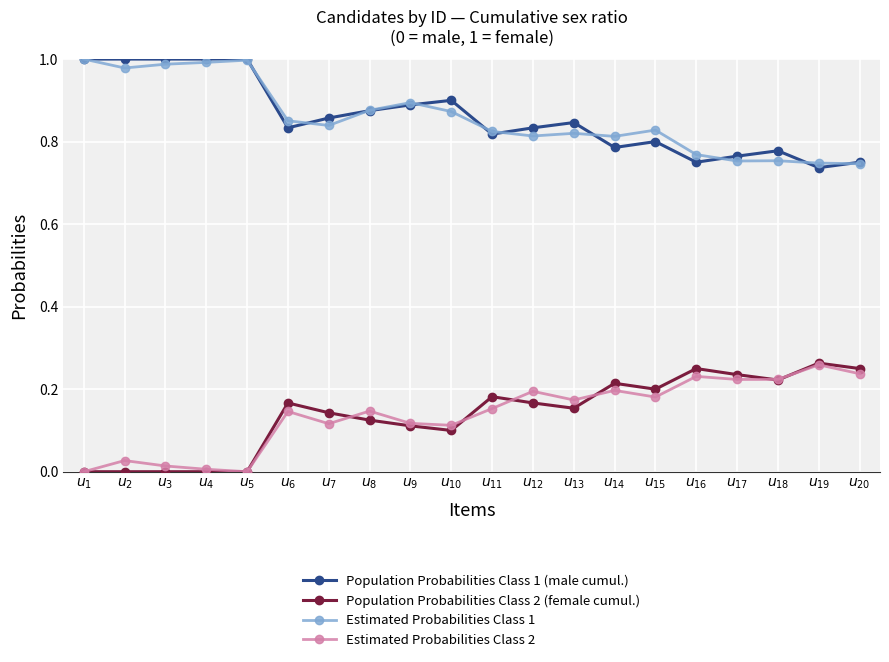

After their last crossing, which series has the higher values: Estimated Probabilities Class 2 or Population Probabilities Class 2 (female cumul.)?

Population Probabilities Class 2 (female cumul.)